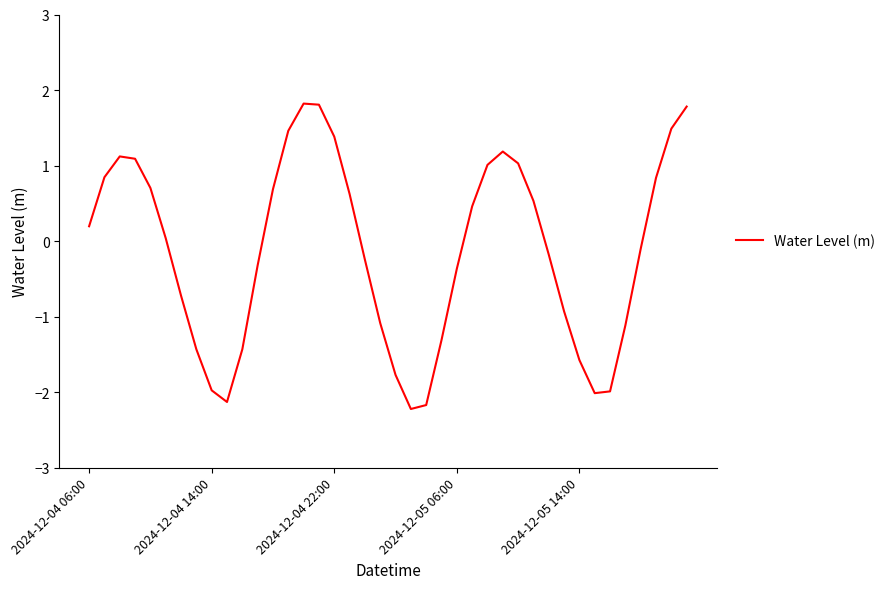

What is the greatest value displayed?

1.8